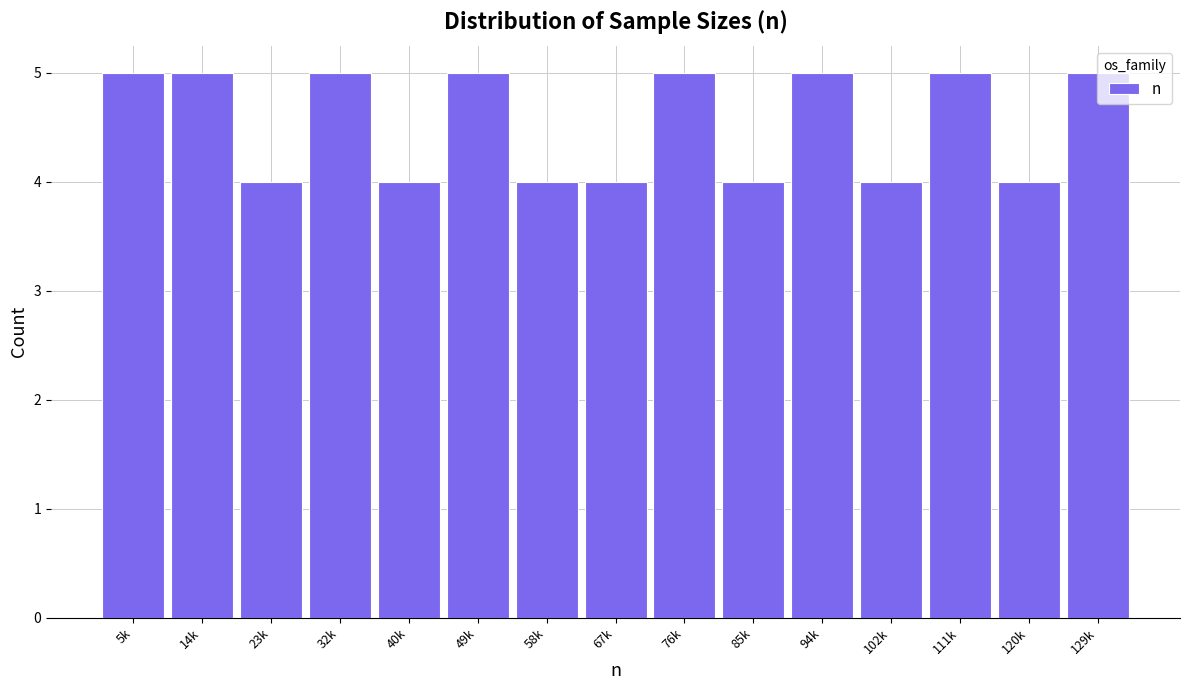

What position from the right is 120k?

2